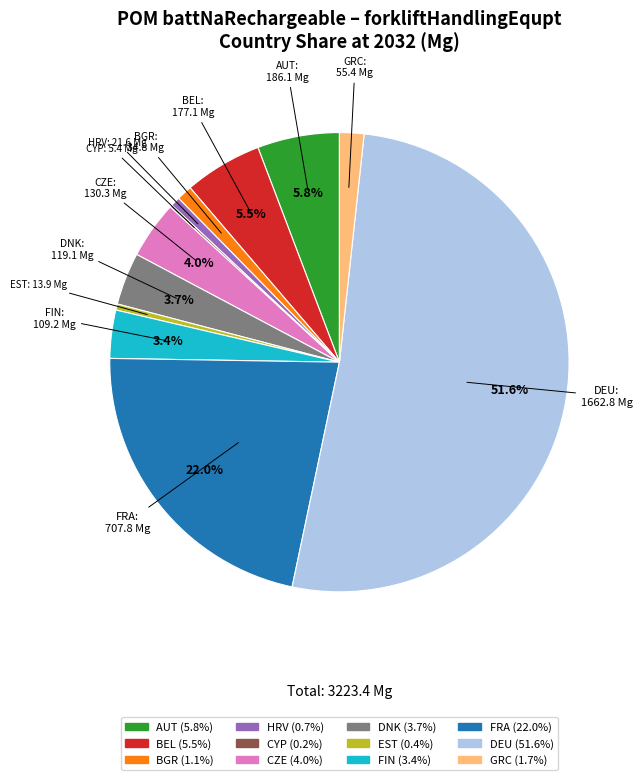

Is it true that FIN is 3% of the pie?

True